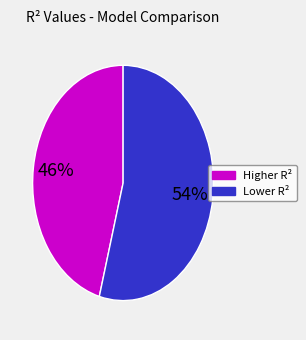

To the nearest percent, what is the average slice percentage?

50%